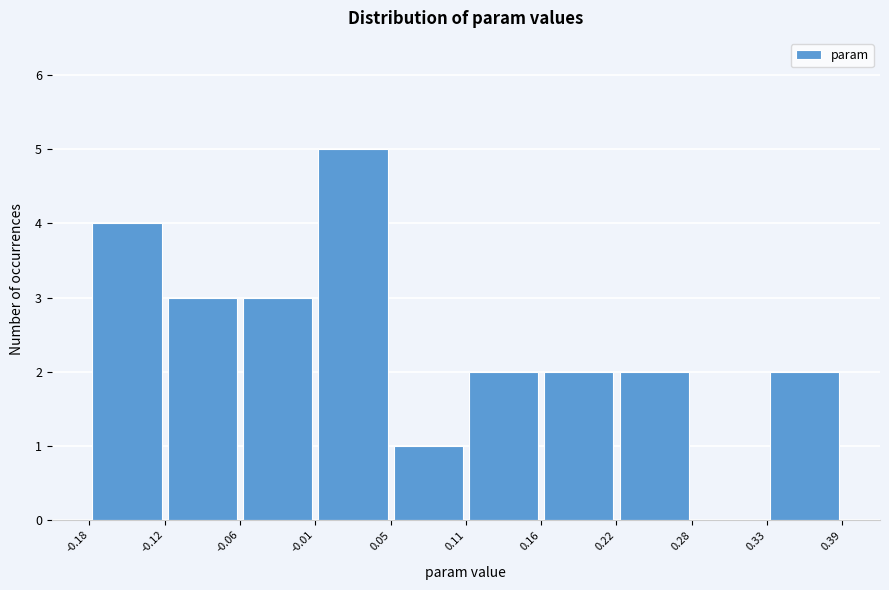

How tall is the bar that spans -0.01 to 0.05 on the x-axis? The values are not printed on the chart, so give them approximately, as read against the axis.

5